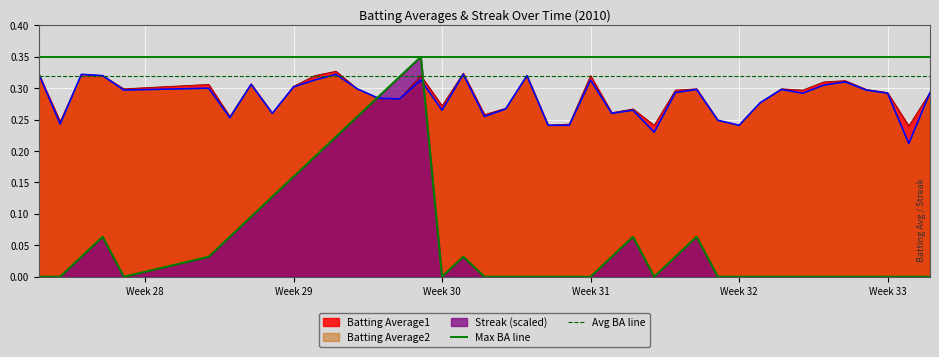

At which label is Max BA line closest to 0?

Week 28